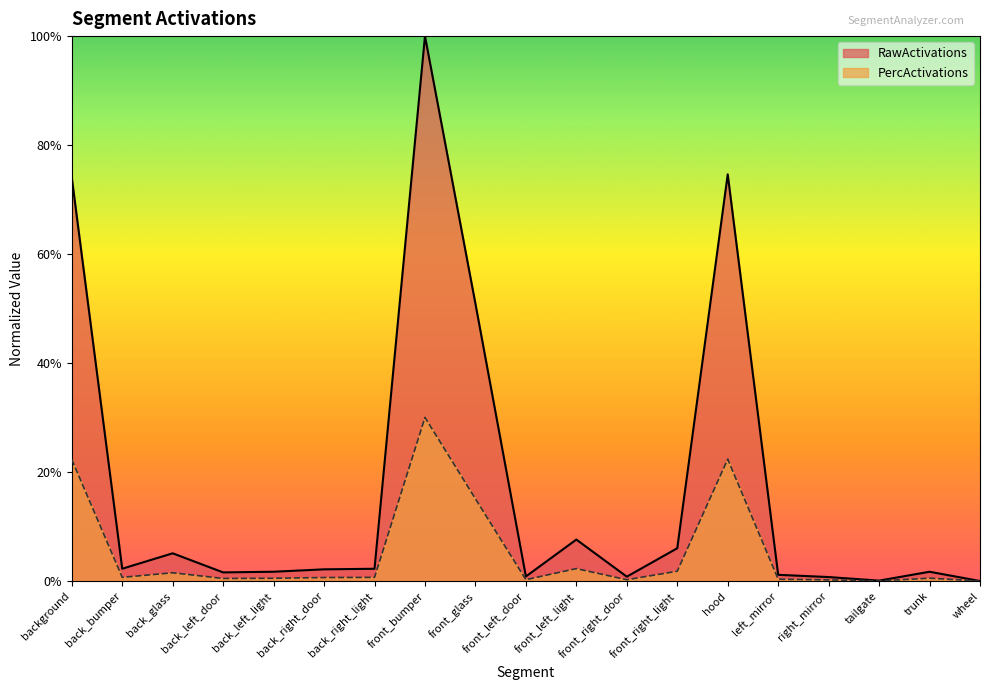

Rank the series at trunk from lowest to highest value.

PercActivations, RawActivations